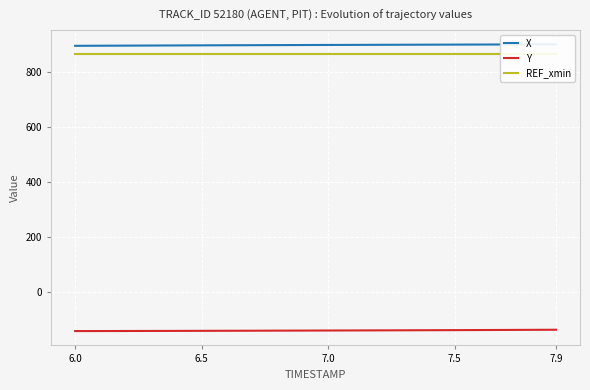

What is the value of the REF_xmin point at the 9th from the left?

864.5